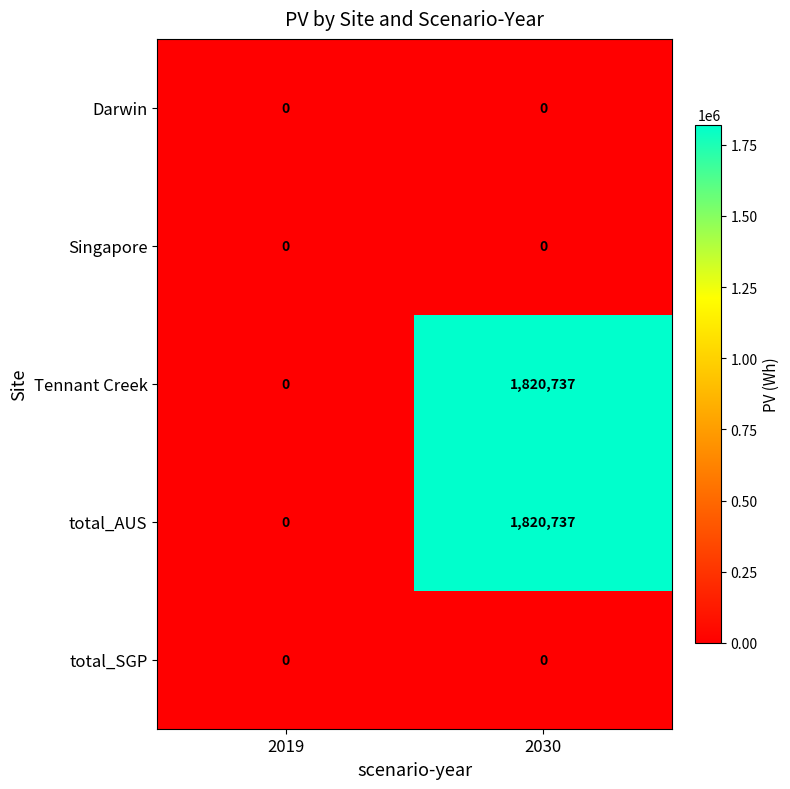

Reading left to right, transcribe all the data shown in this chart.

Darwin: 0	0
Singapore: 0	0
Tennant Creek: 0	1820737
total_AUS: 0	1820737
total_SGP: 0	0